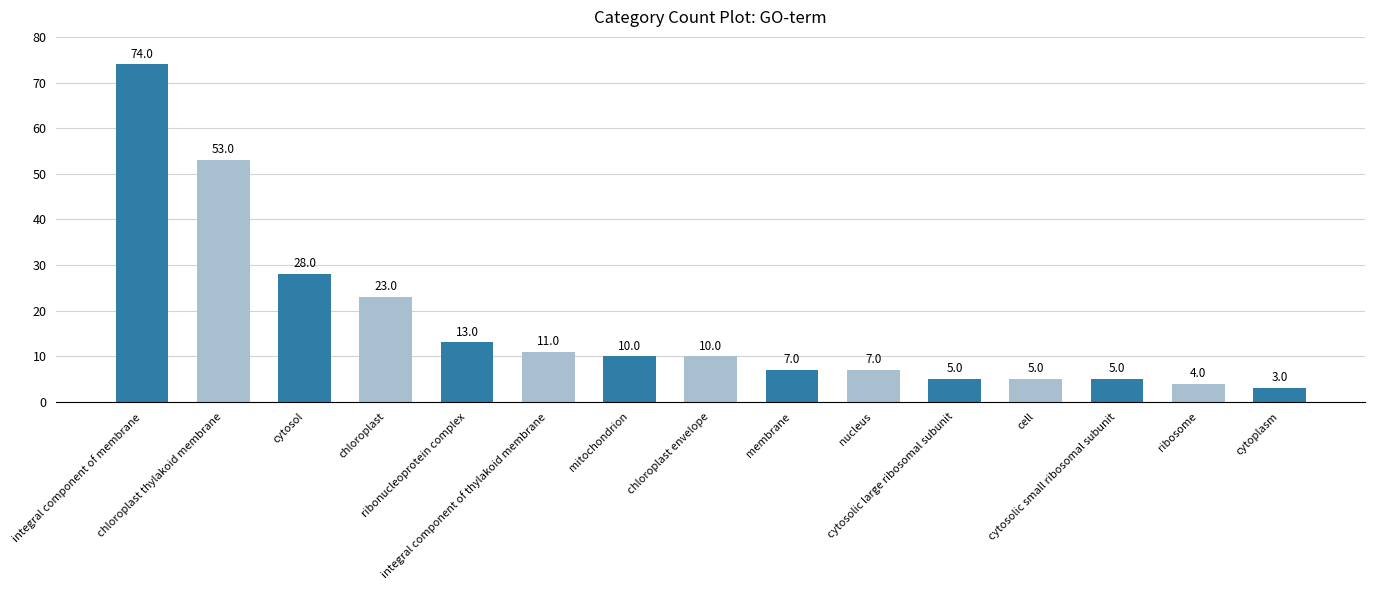

Count the number of categories in the chart.

15